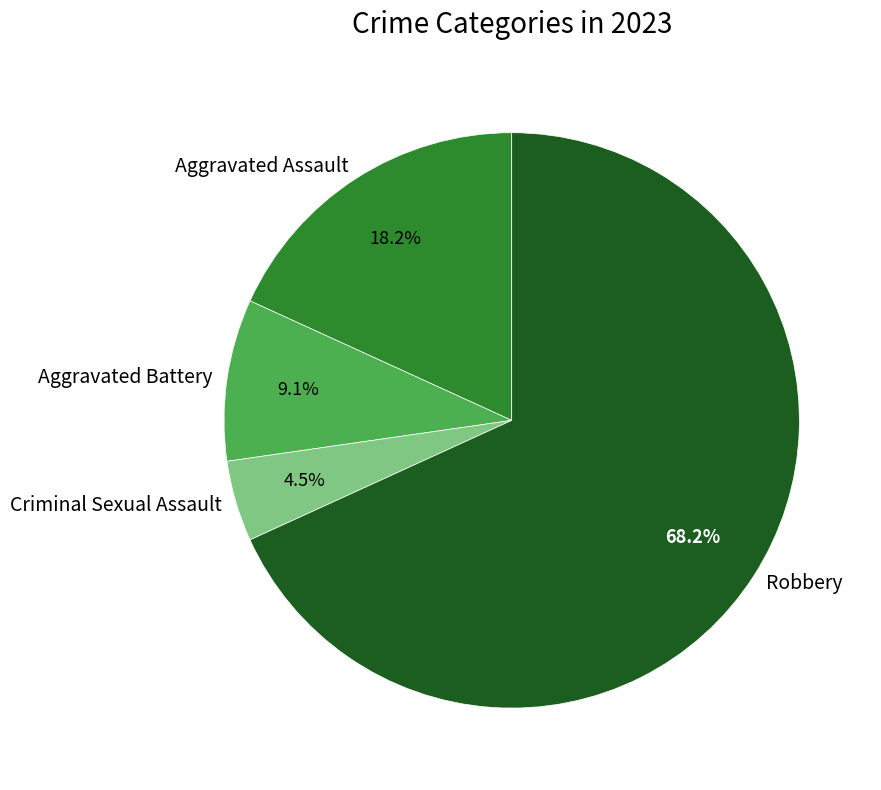

Rank the categories by value from highest to lowest.

Robbery, Aggravated Assault, Aggravated Battery, Criminal Sexual Assault